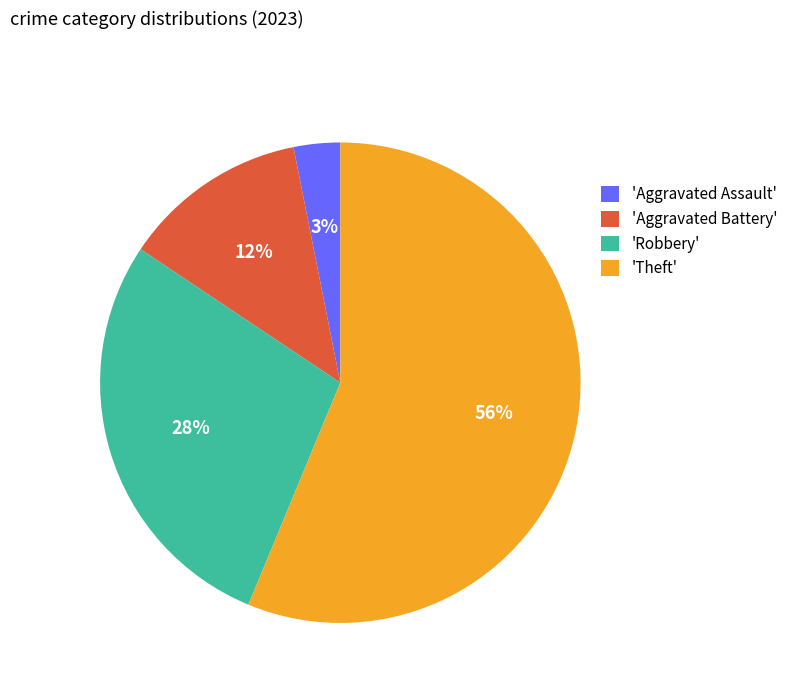

Is there a majority slice in this chart?

Yes